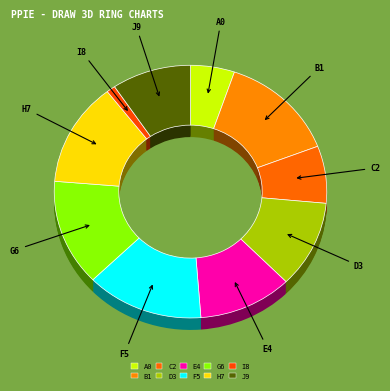

Is there a majority slice in this chart?

No